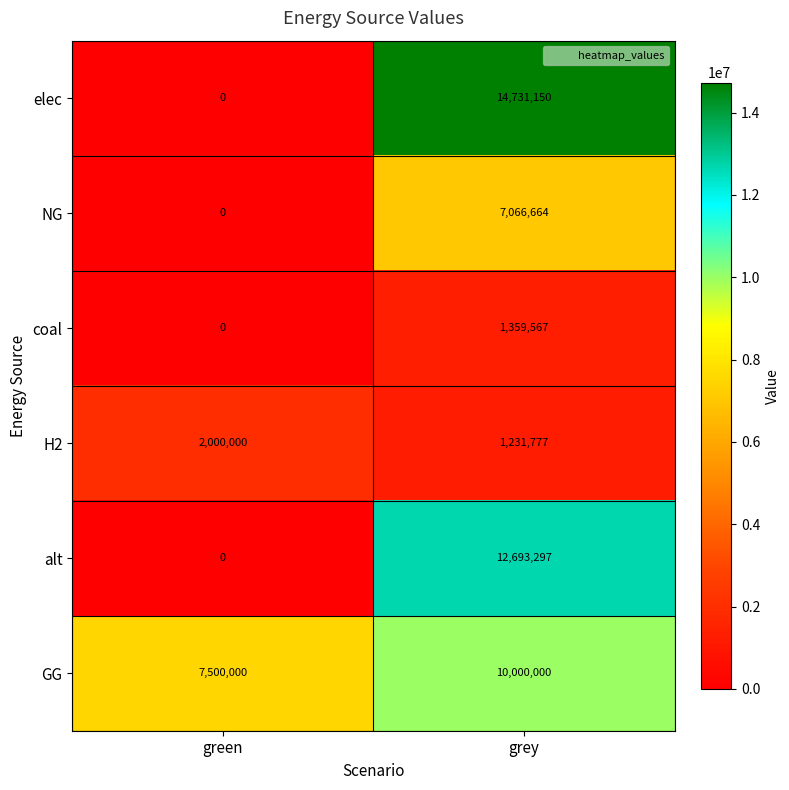

Rank the series by their maximum value, from highest to lowest.

elec, alt, GG, NG, H2, coal